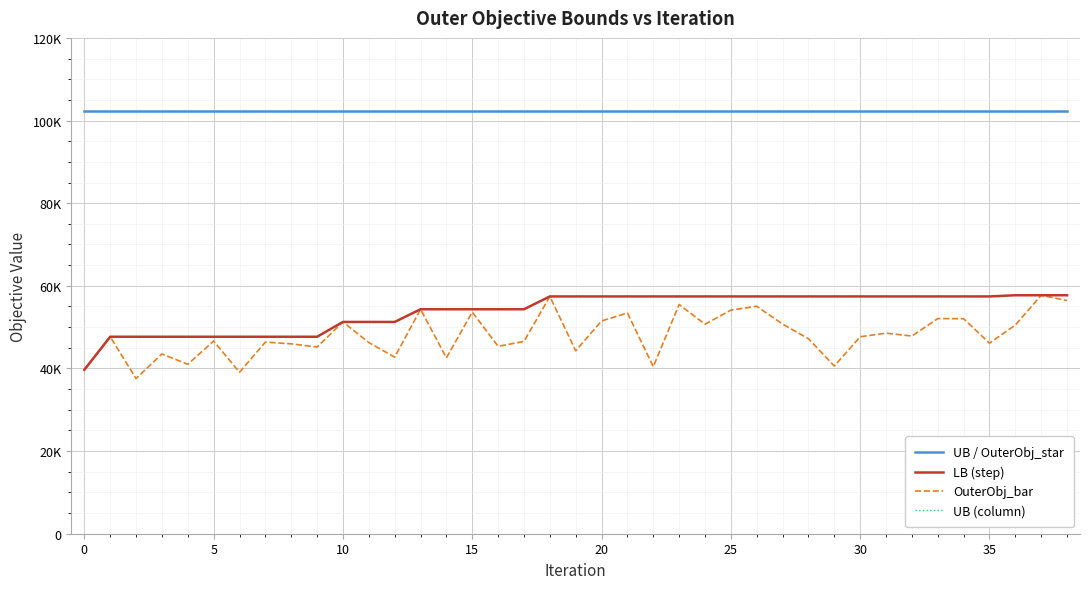

True or false: UB (column) and UB / OuterObj_star intersect in this chart.

False